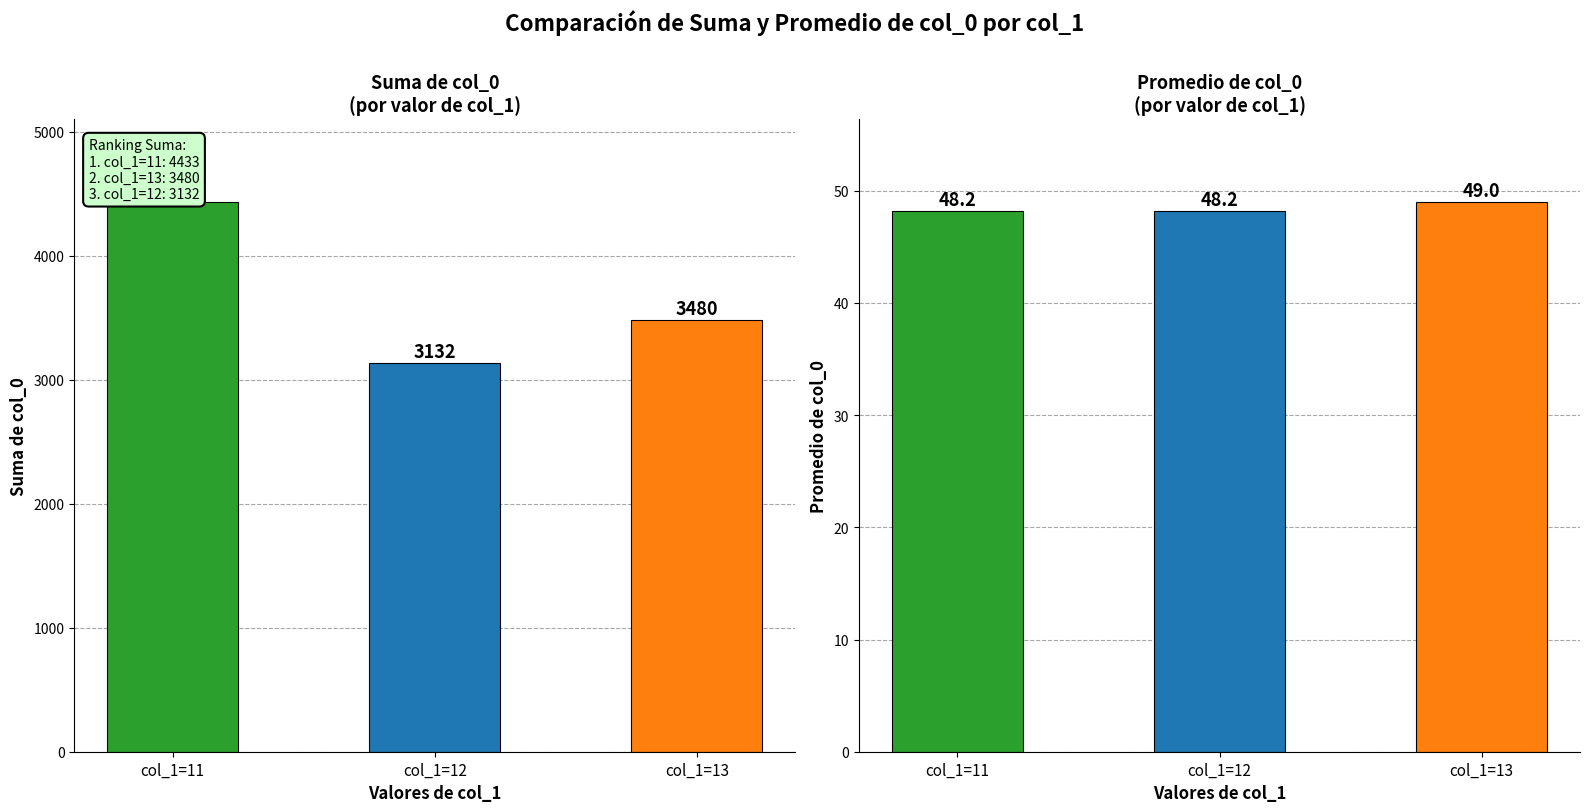

True or false: Suma col_0 has a value of 1638.8 at col_1=12.

False